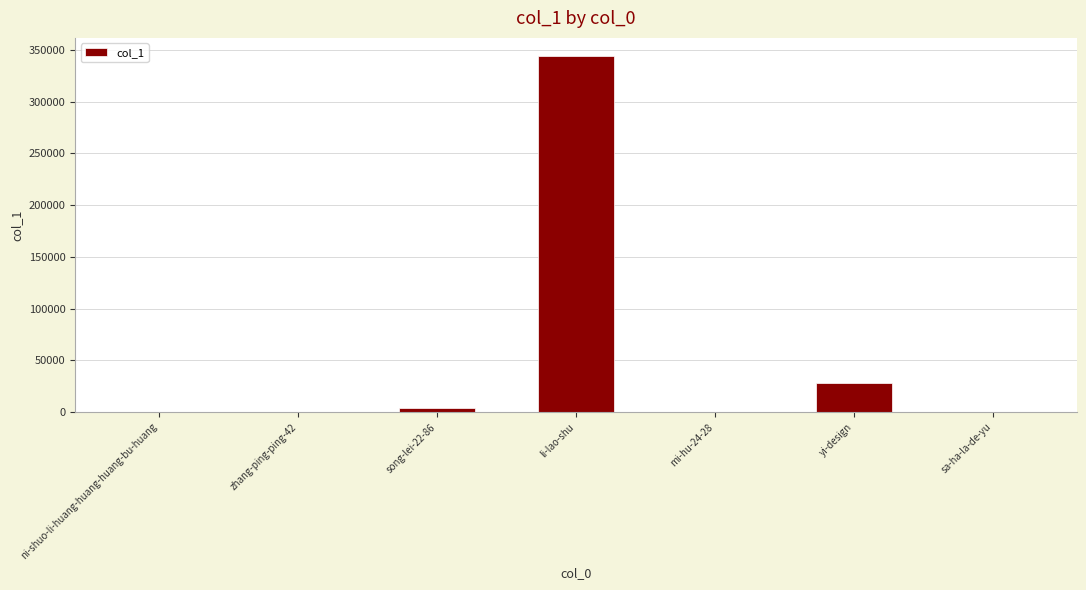

At which category does the chart reach its peak across all series?

li-lao-shu